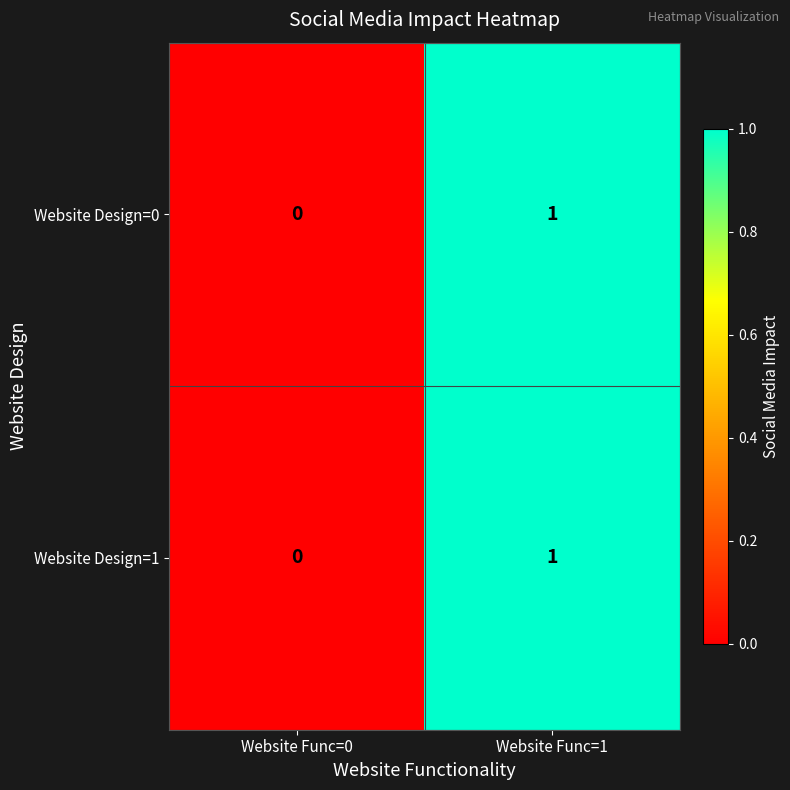

At which category is the sum across all series the highest?

Website Func=1